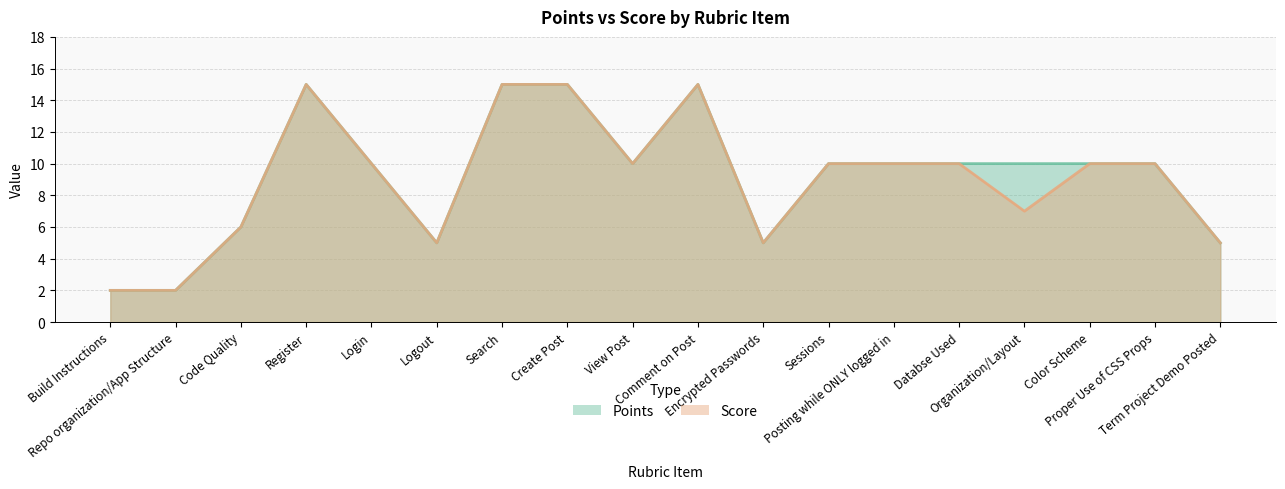

What is the label of the 7th point from the right?

Sessions